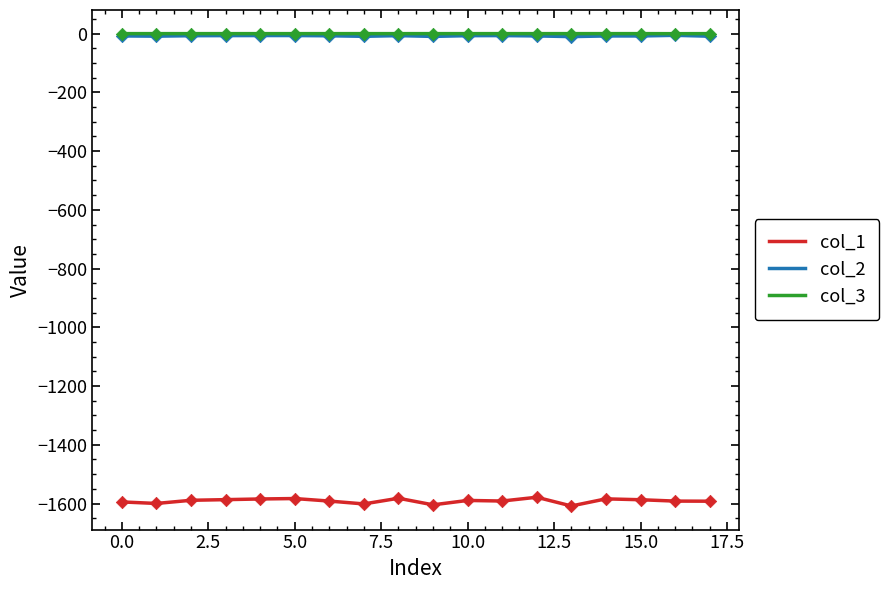

What is the smallest value displayed?

-1608.3